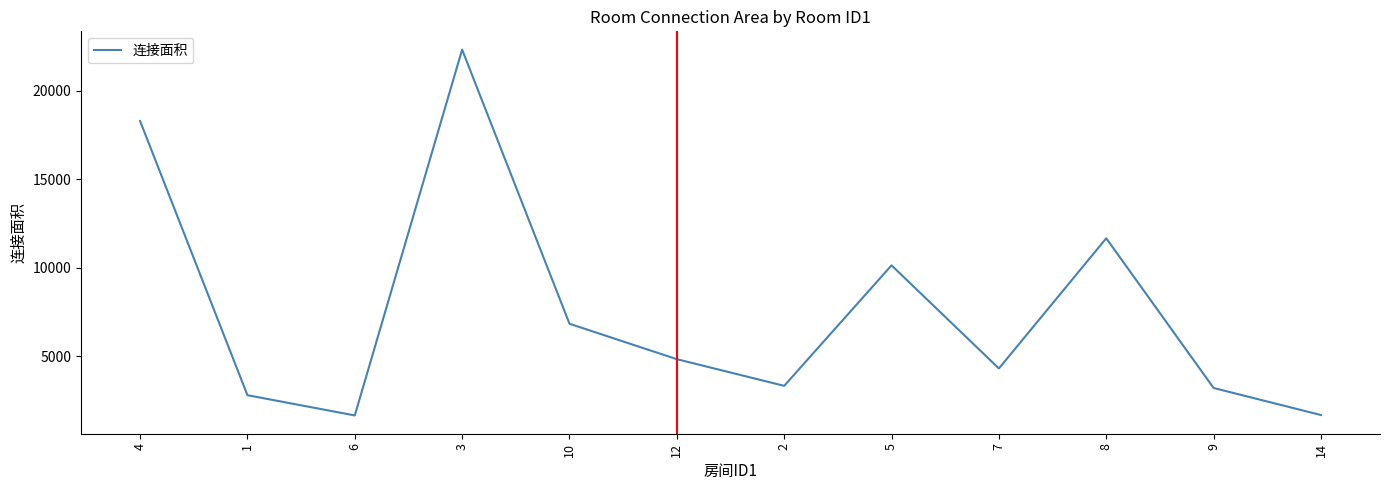

What is the difference between the values at 9 and 12?

1628